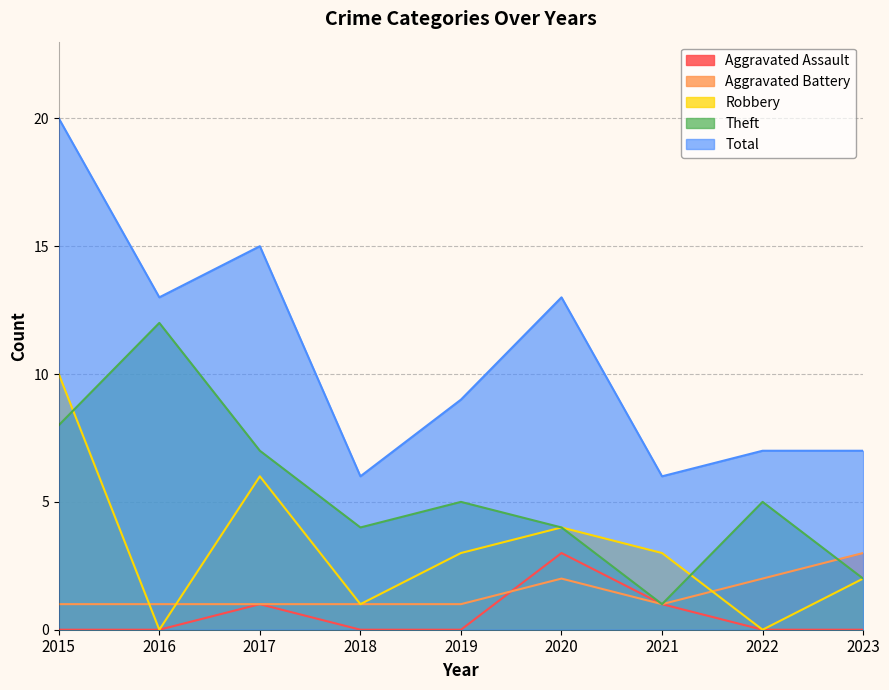

What is the value of the Theft point at the 8th from the left?

5